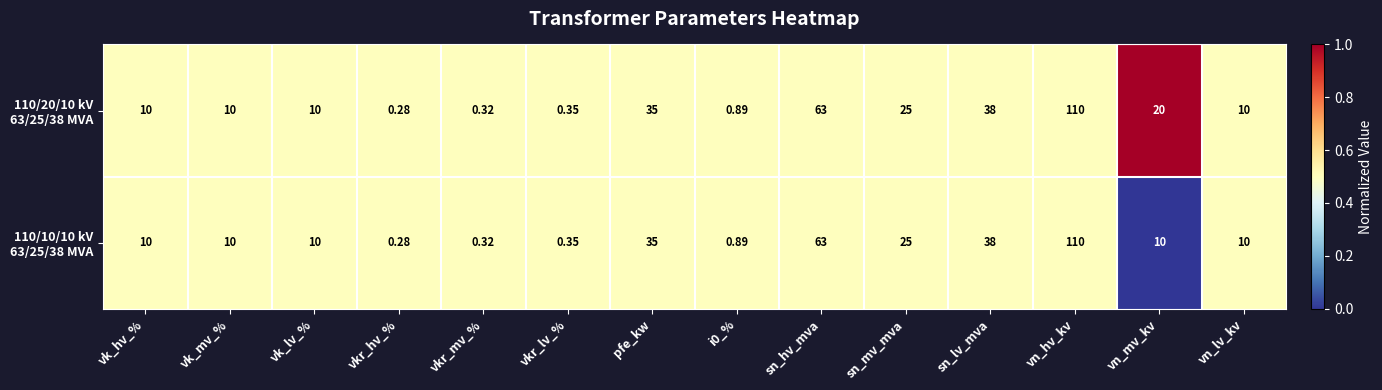

At which category is the sum across all series the highest?

vn_hv_kv